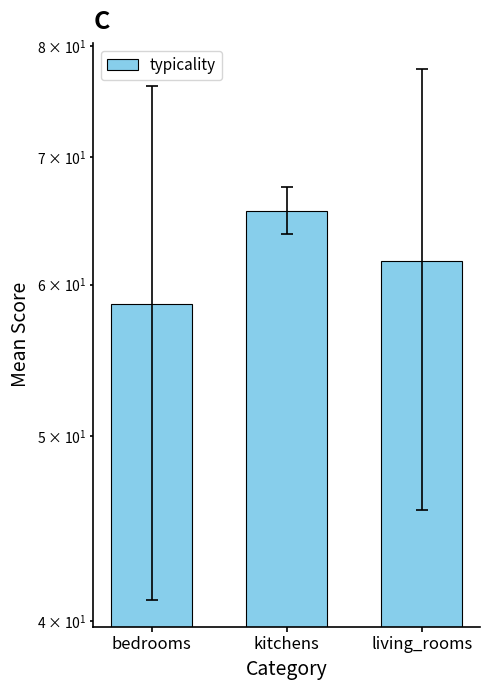

Are the bars grouped side by side (vs. stacked)?

No